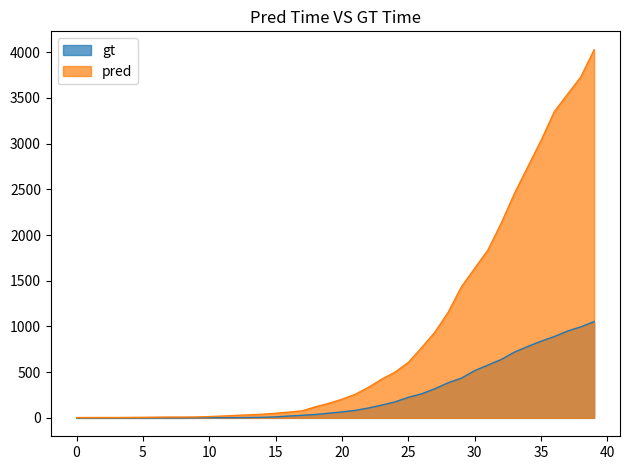

At how many categories does at least one series exceed 2246?

7